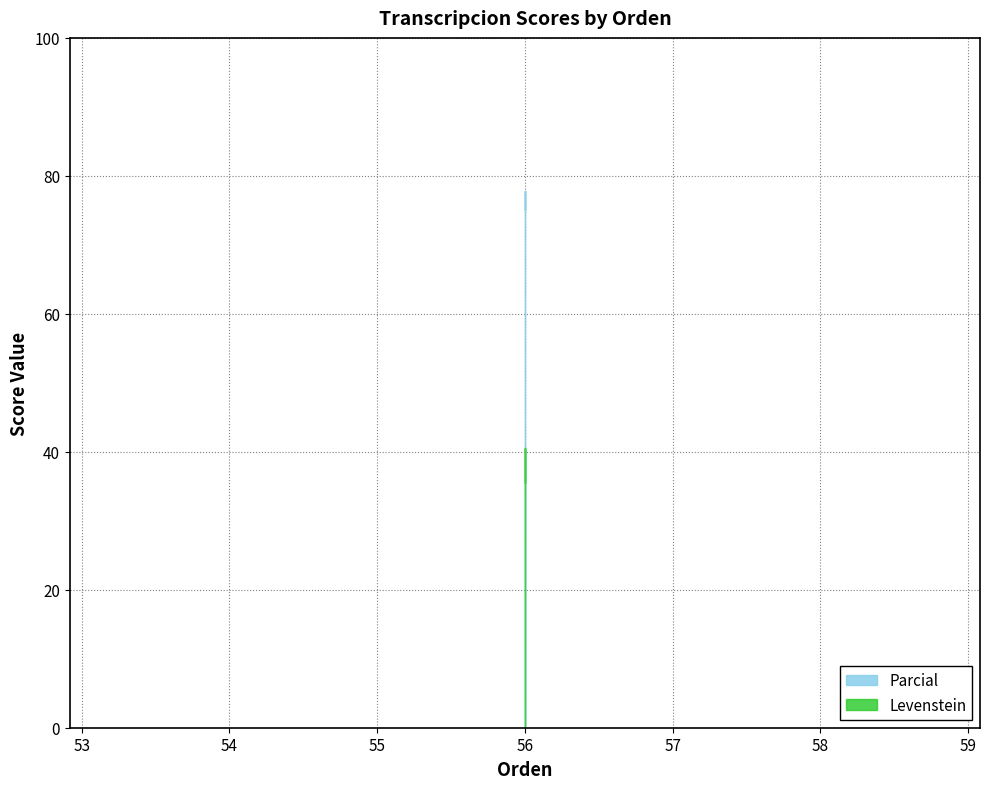

Rank the series by their maximum value, from lowest to highest.

Levenstein, Parcial